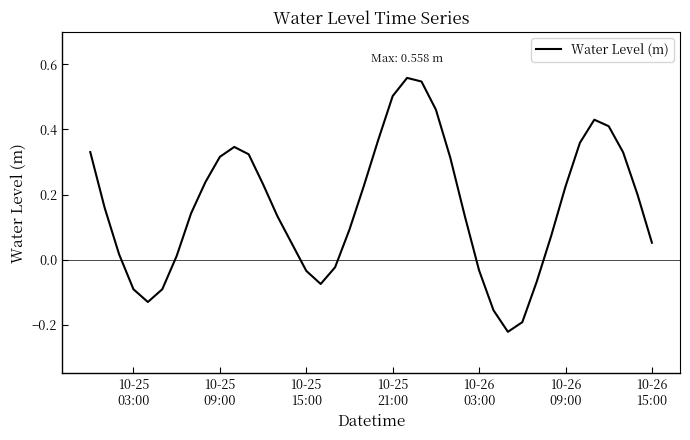

Does the chart have visible grid lines?

No